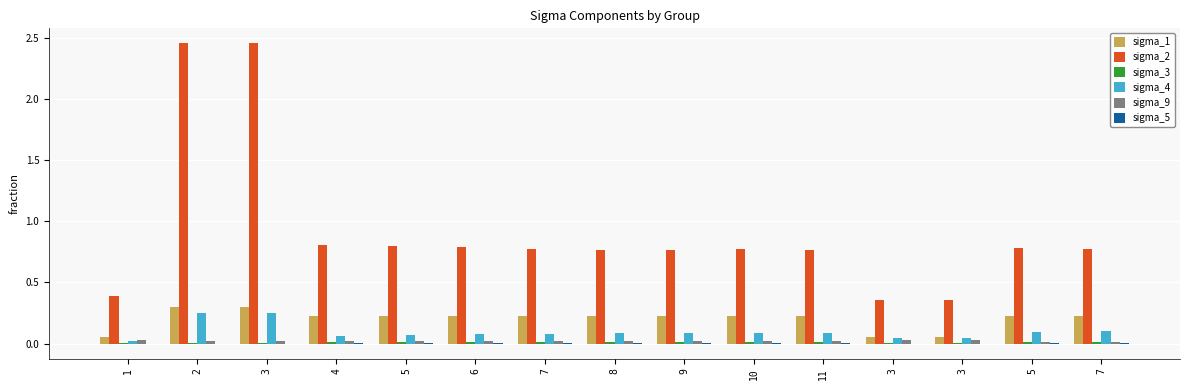

How many data points does each series have?

15